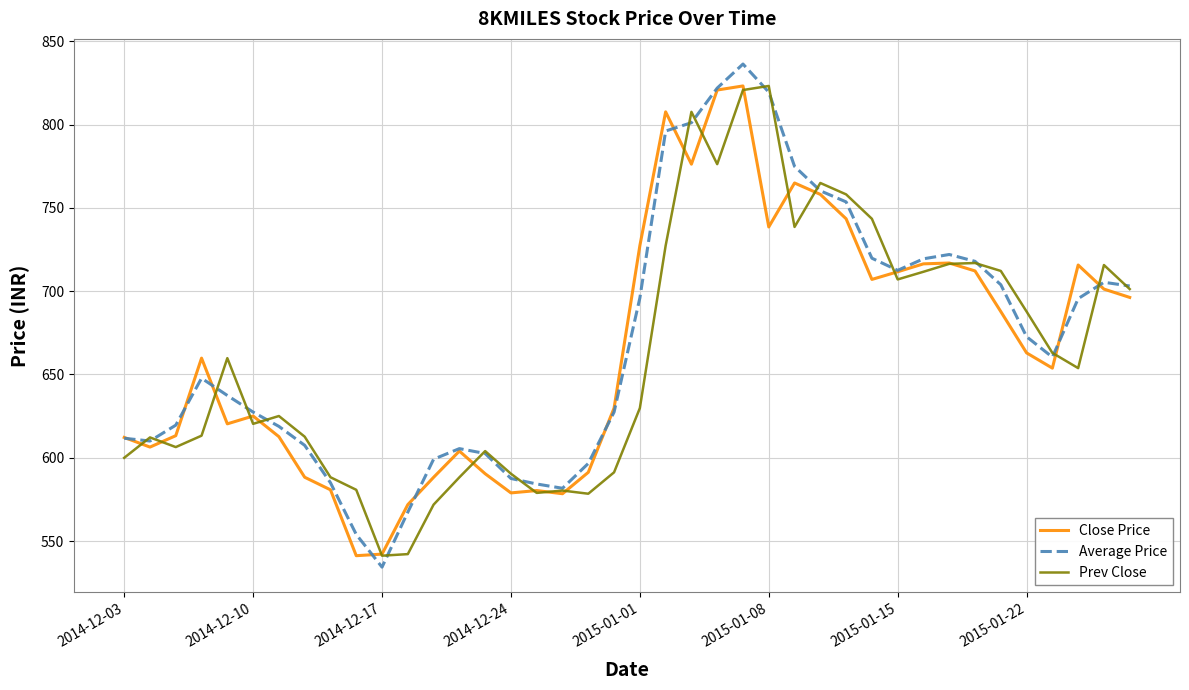

What is the smallest value displayed?

534.3